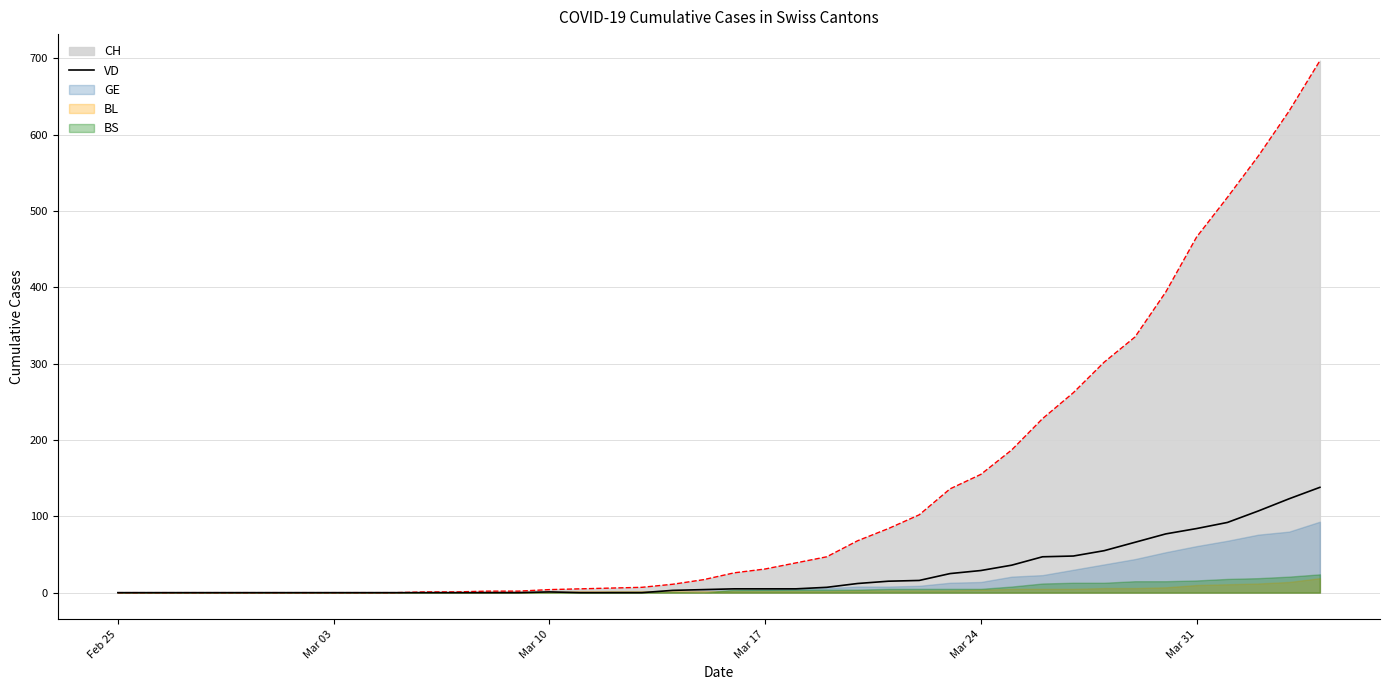

What is the highest value of the VD series?

138